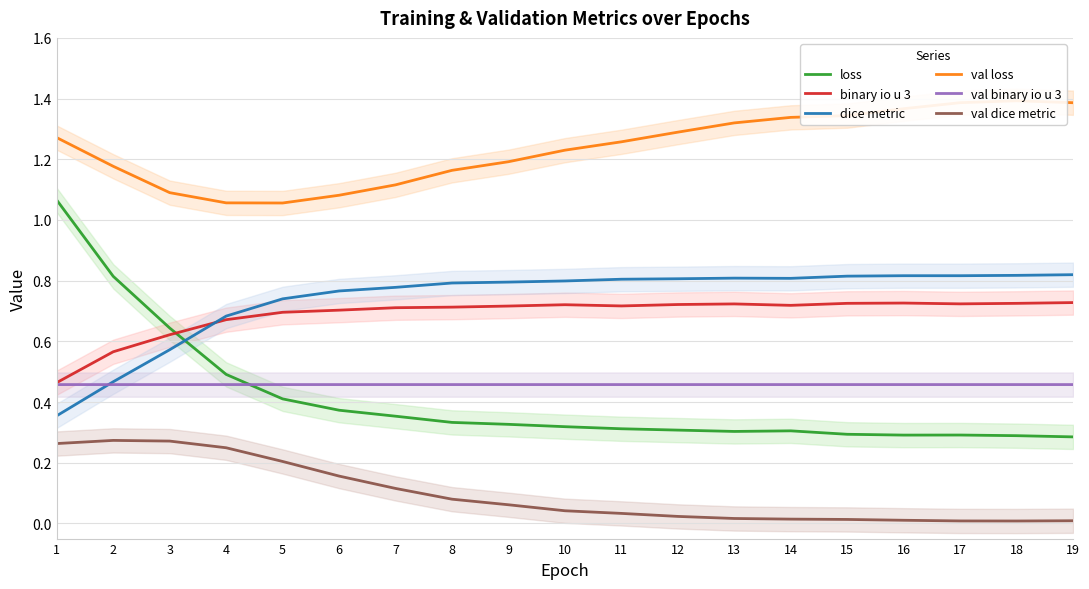

How many lines are shown in the chart?

6